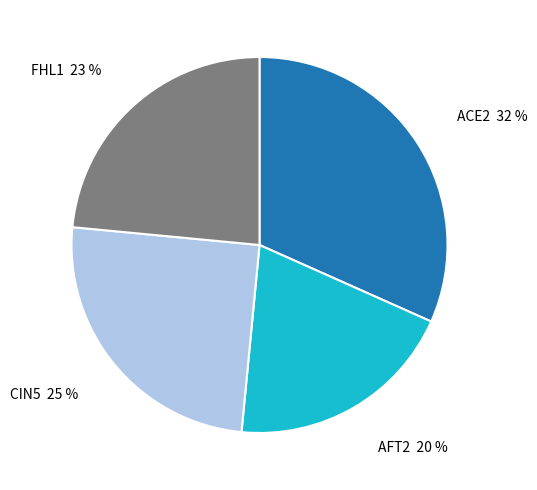

Does CIN5 represent more than half of the total?

No